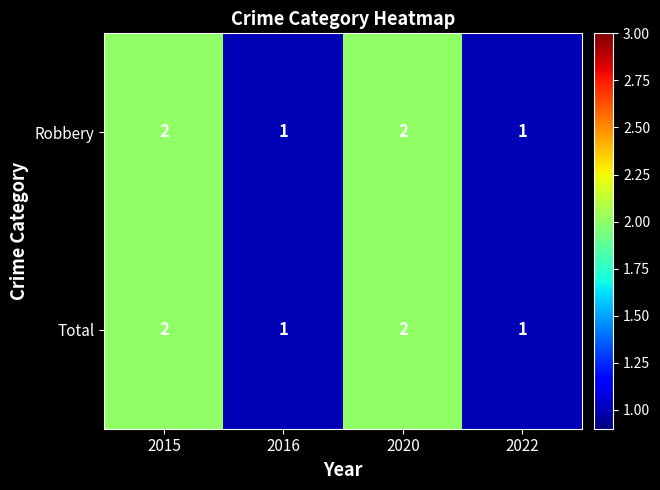

Count the number of data series in this chart.

2